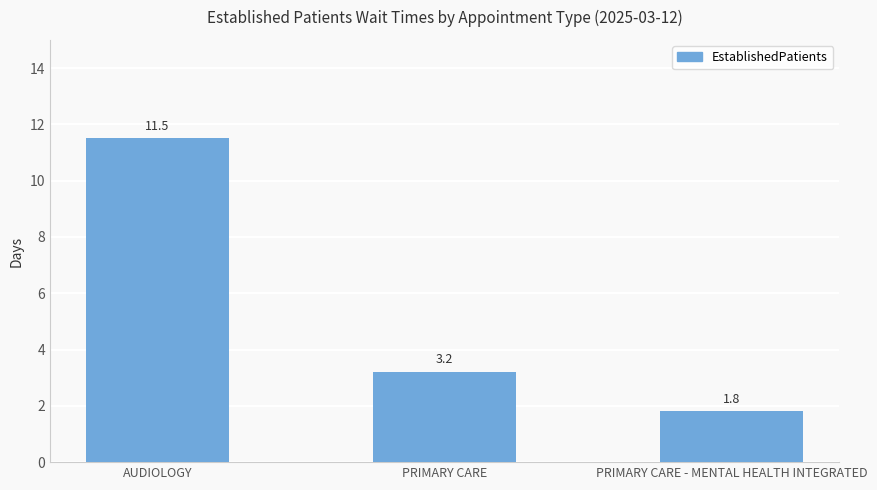

List the labels in order of value, smallest first.

PRIMARY CARE - MENTAL HEALTH INTEGRATED, PRIMARY CARE, AUDIOLOGY